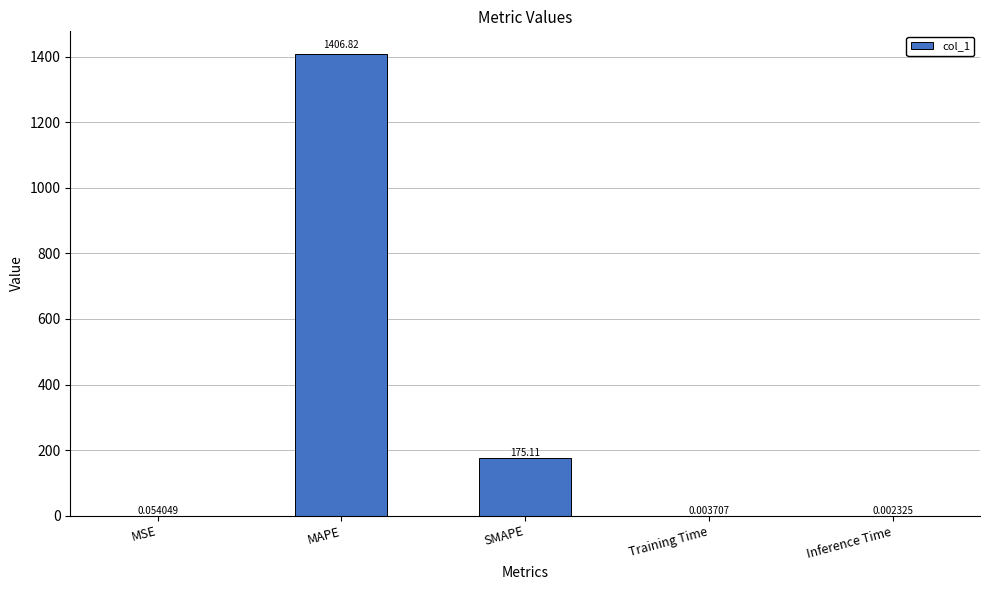

What is the sum of all values?

1582.0